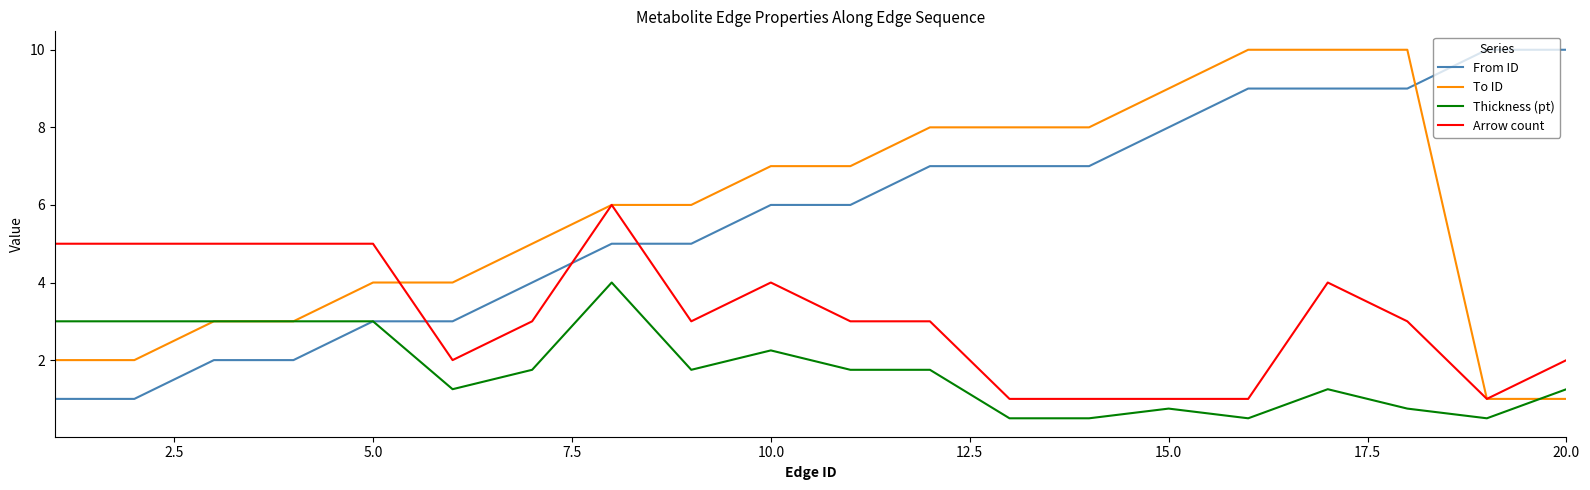

True or false: Thickness (pt) and Arrow count cross at least once.

False